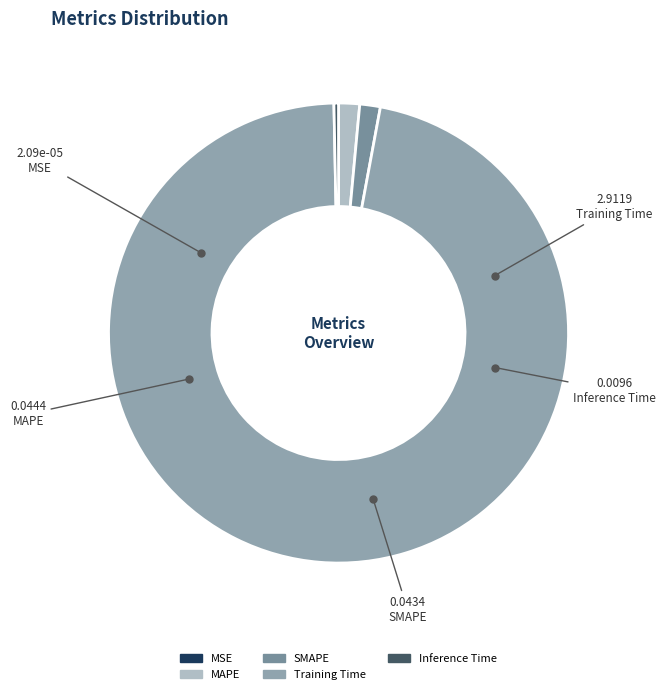

To the nearest percent, what is the difference between the largest and smallest slice percentages?

97%